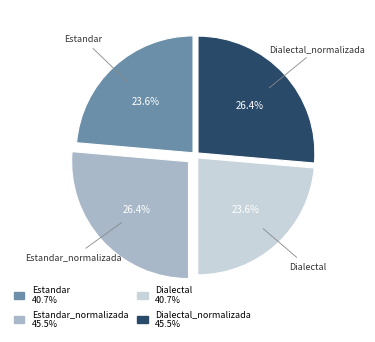

Is there a majority slice in this chart?

No